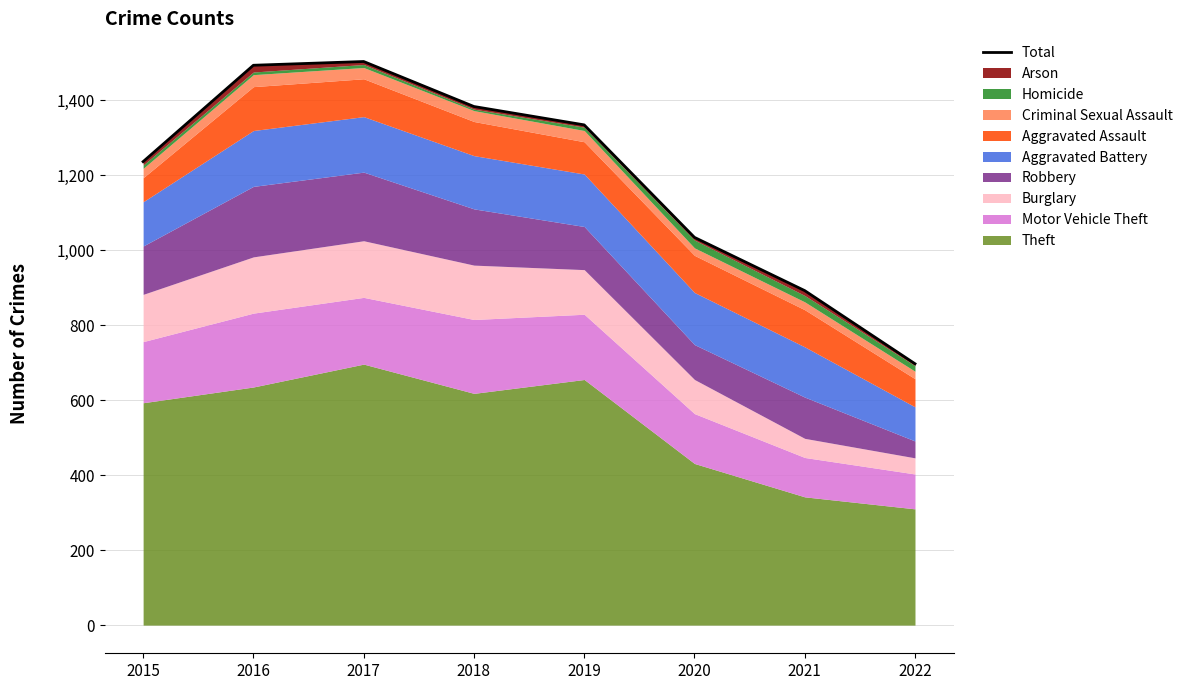

The value at 2015 is 1236. True or false?

True